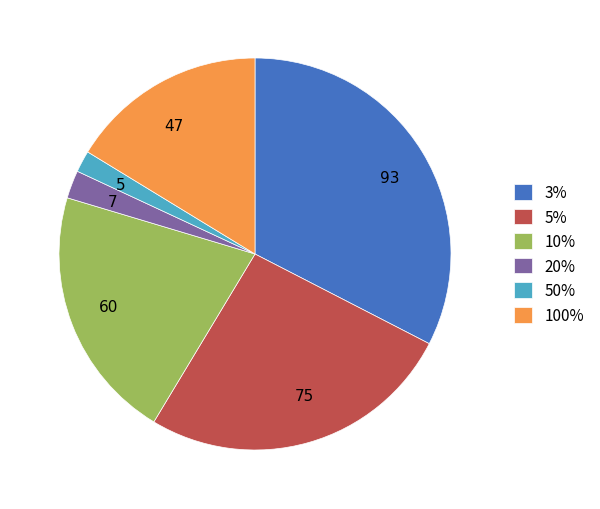

Does any single category account for the majority?

No